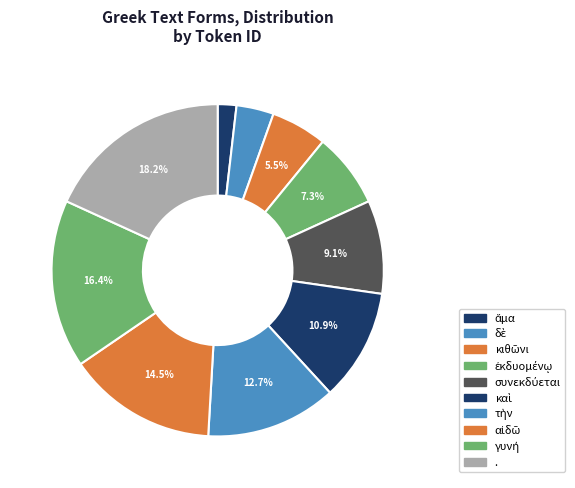

How many slices are in this pie chart?

10